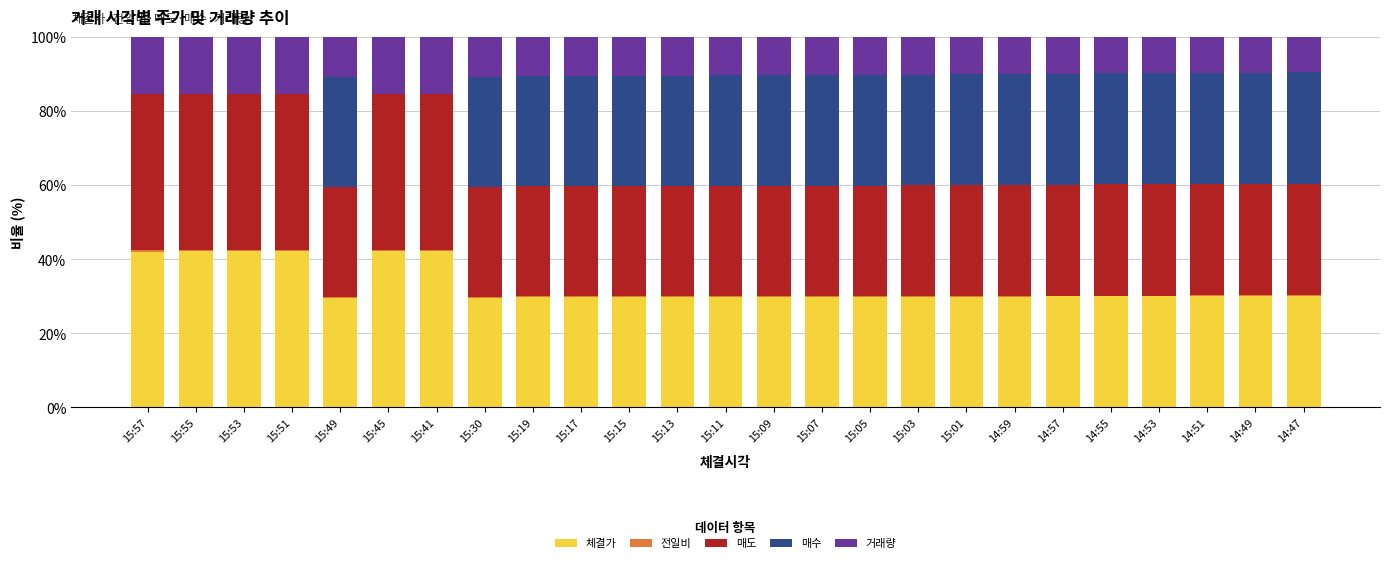

What is the sum of all 체결가 values?

820.2